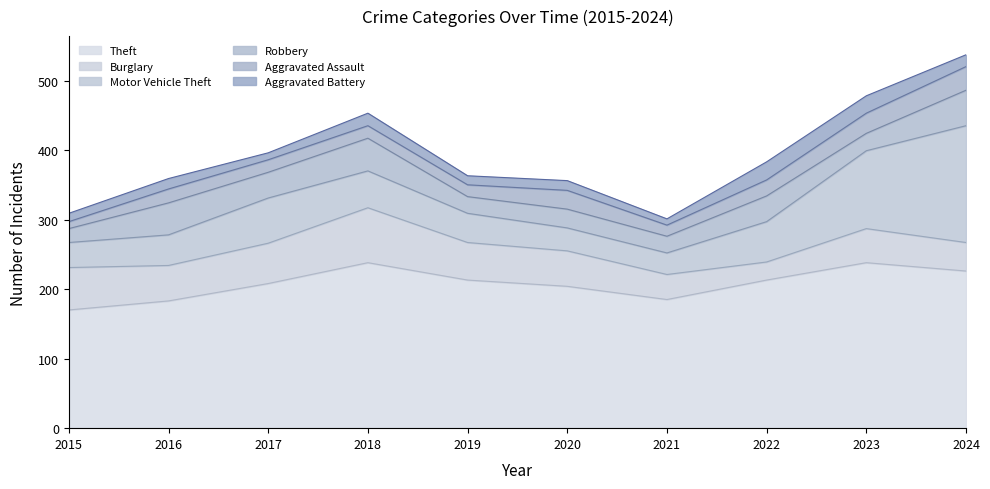

True or false: Aggravated Battery and Burglary intersect in this chart.

False